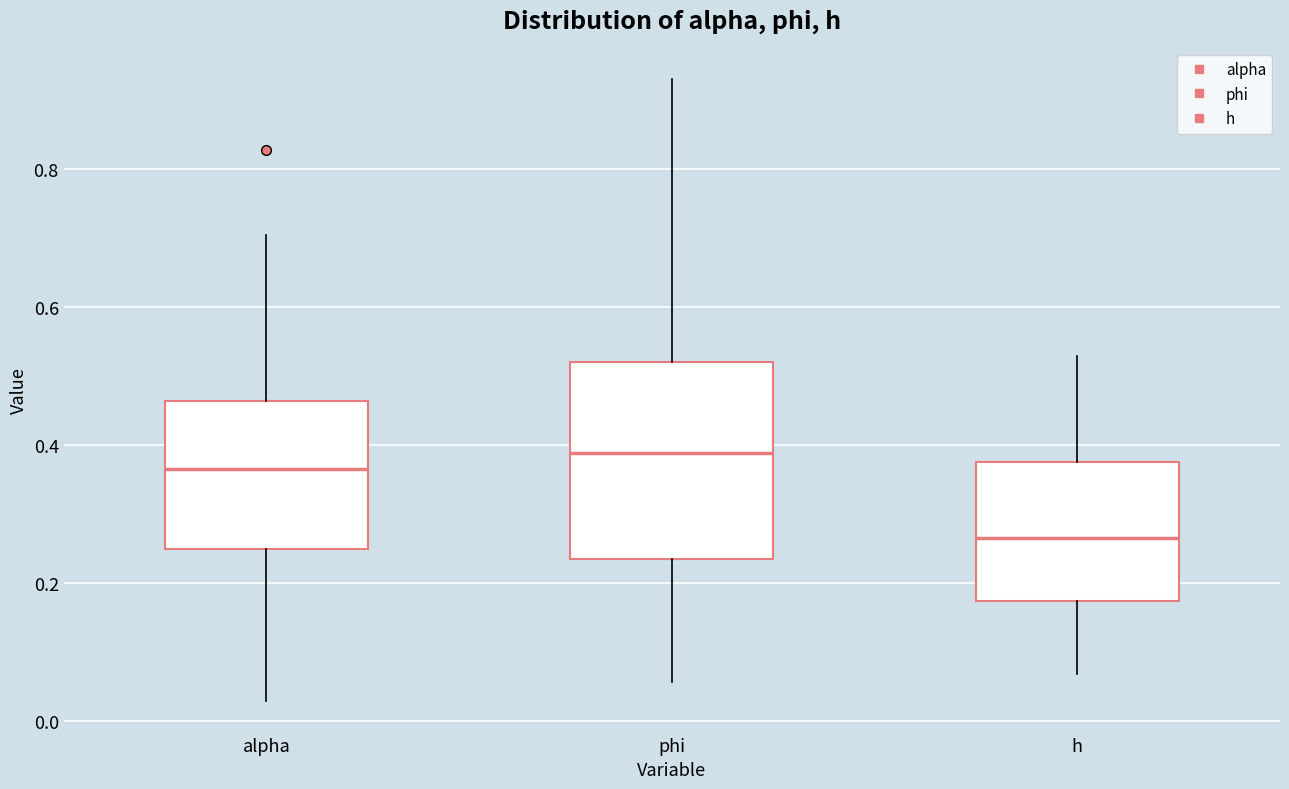

Which box's median line is the lowest?

h